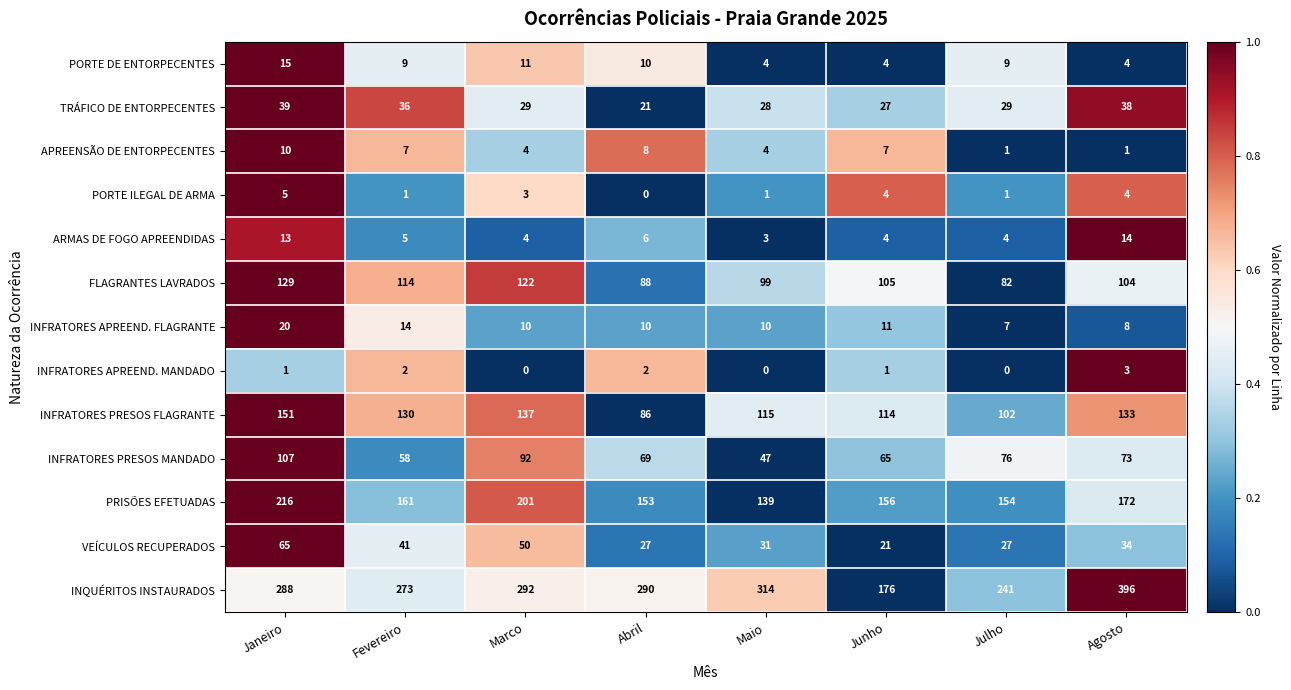

True or false: VEÍCULOS RECUPERADOS has a value of 65 at Janeiro.

True